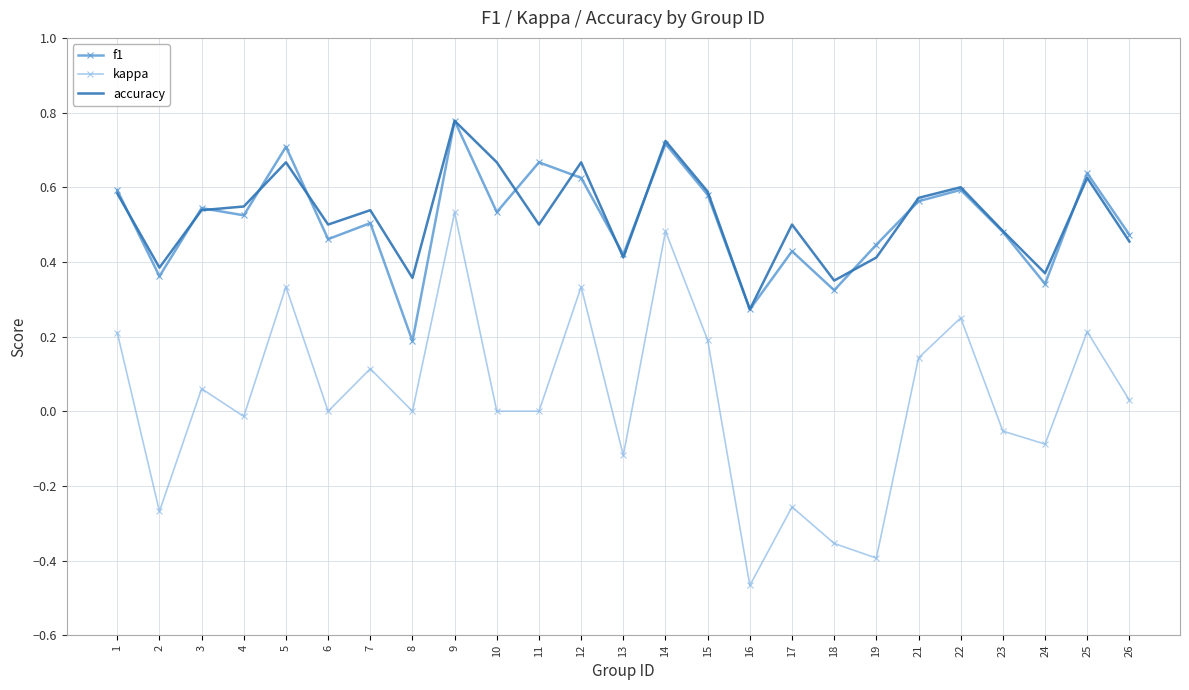

True or false: f1 and kappa intersect in this chart.

False